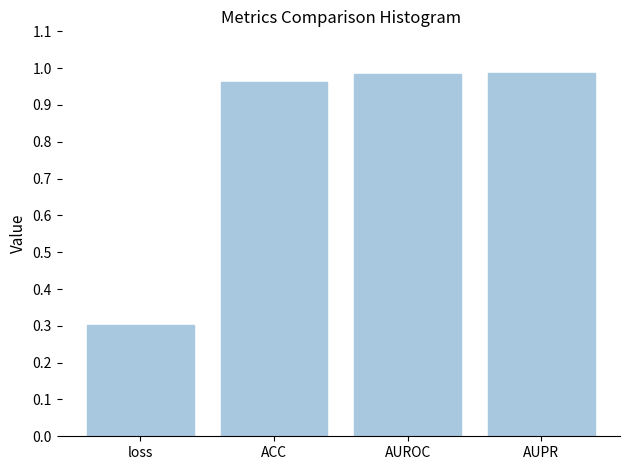

Which category has the lowest value across all series?

loss